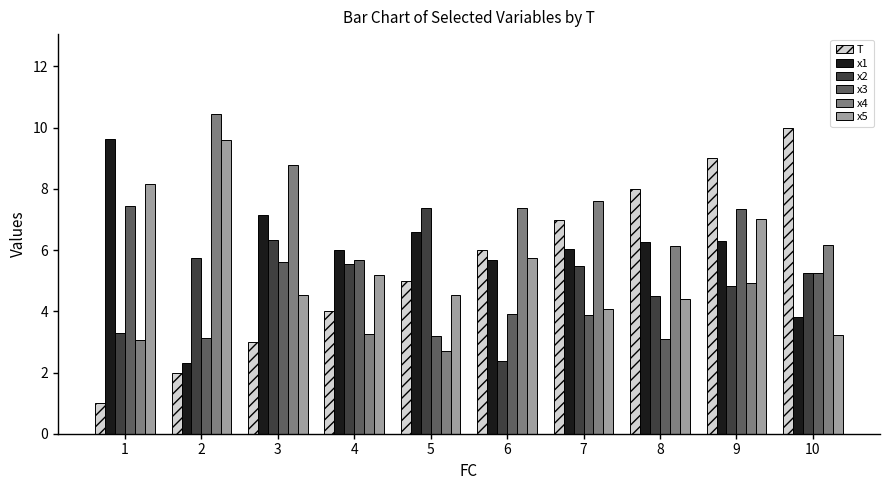

How many distinct data groups are displayed?

6